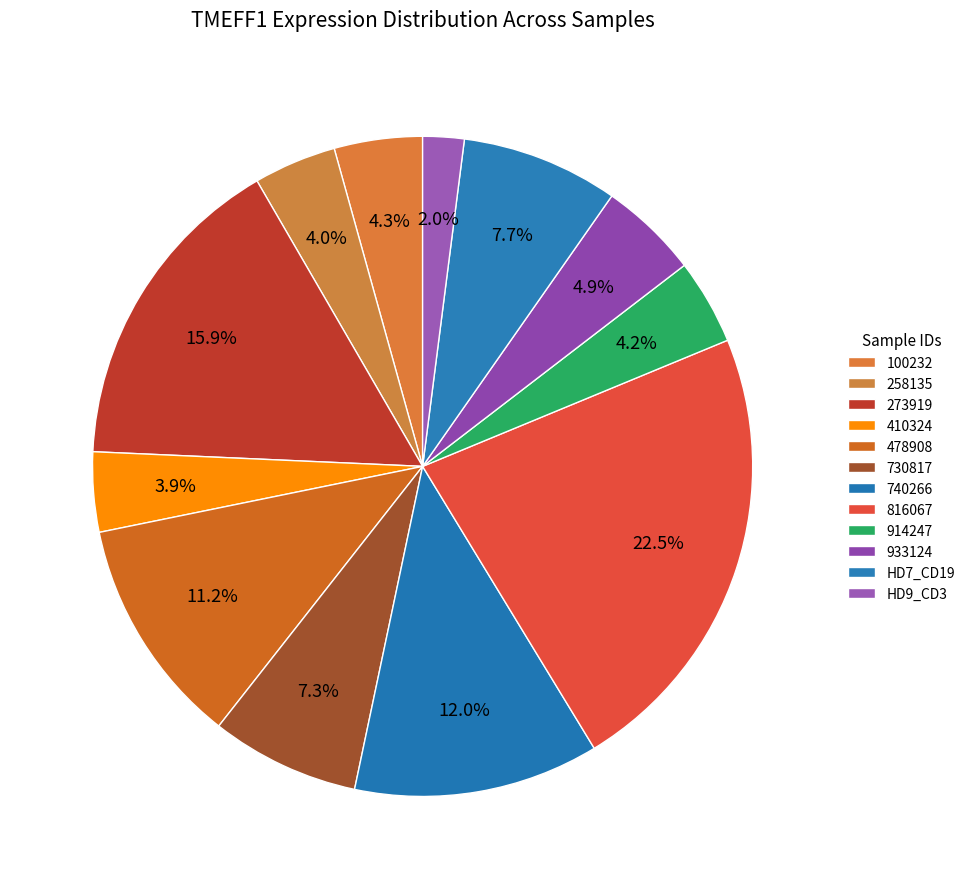

Which has a higher value, HD9_CD3 or HD7_CD19?

HD7_CD19